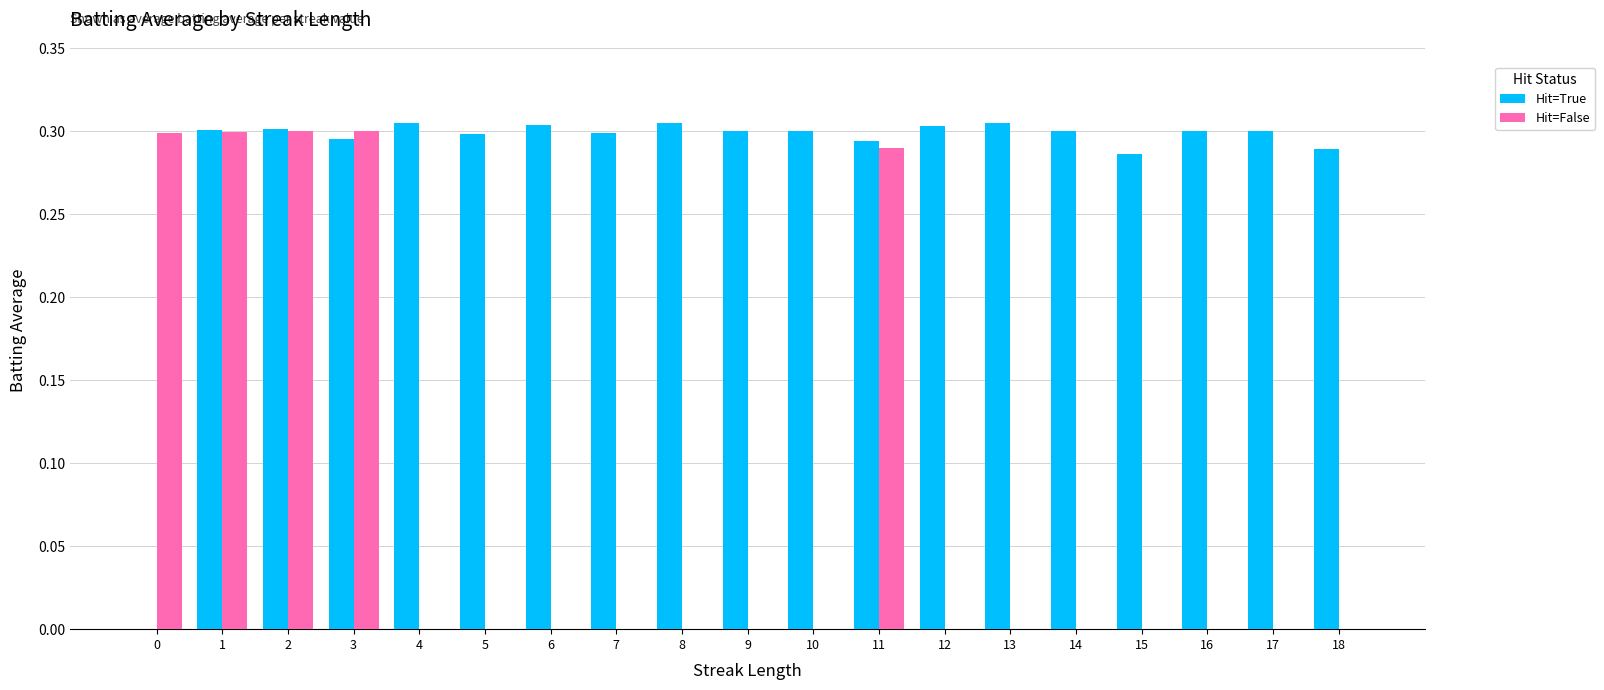

Which series has the largest total across all categories?

Hit=True